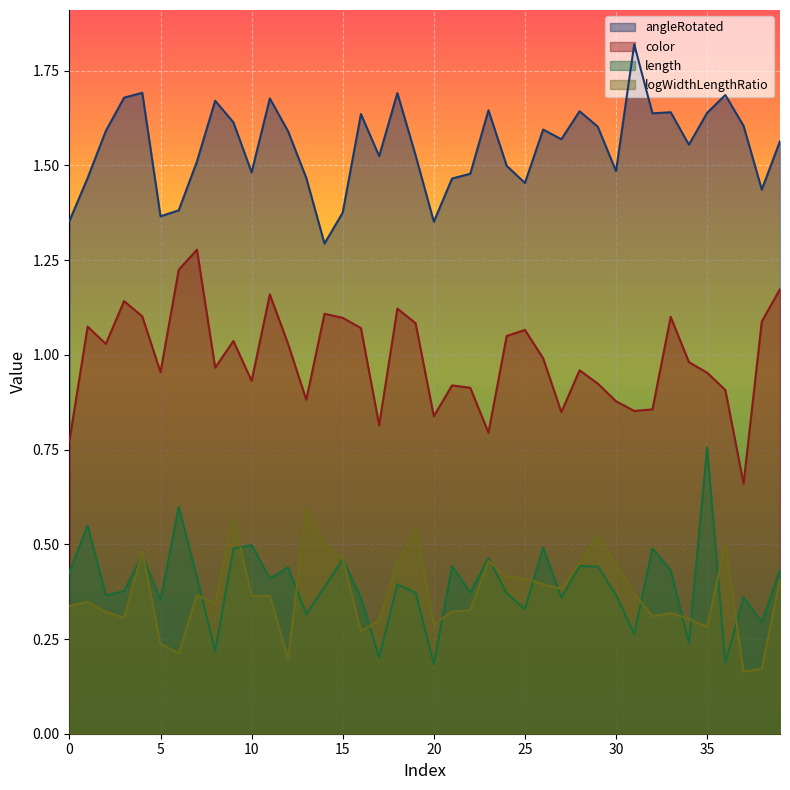

How many data points does each series have?

40